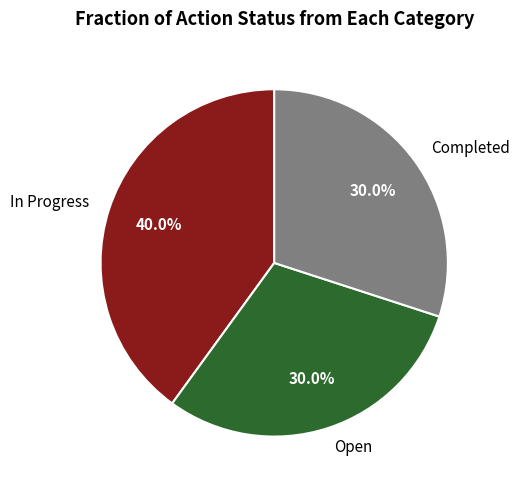

Is there any slice that represents more than half of the pie?

No